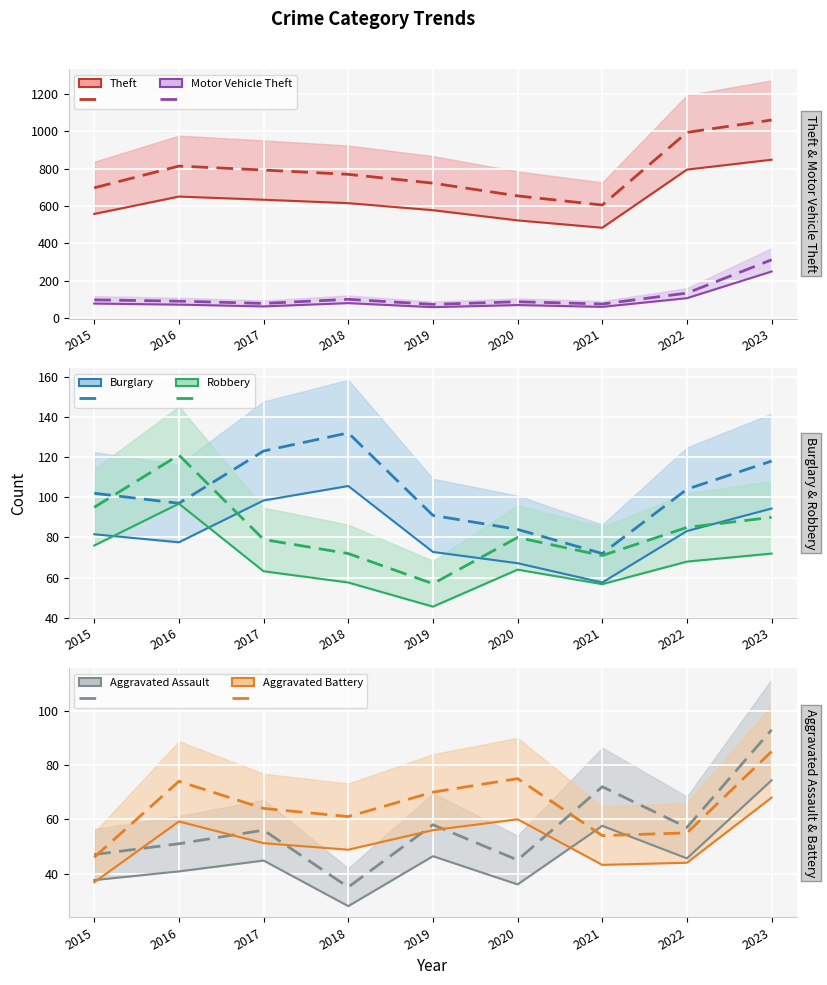

What is the difference between the maximum and minimum values in the Theft series?

454.0